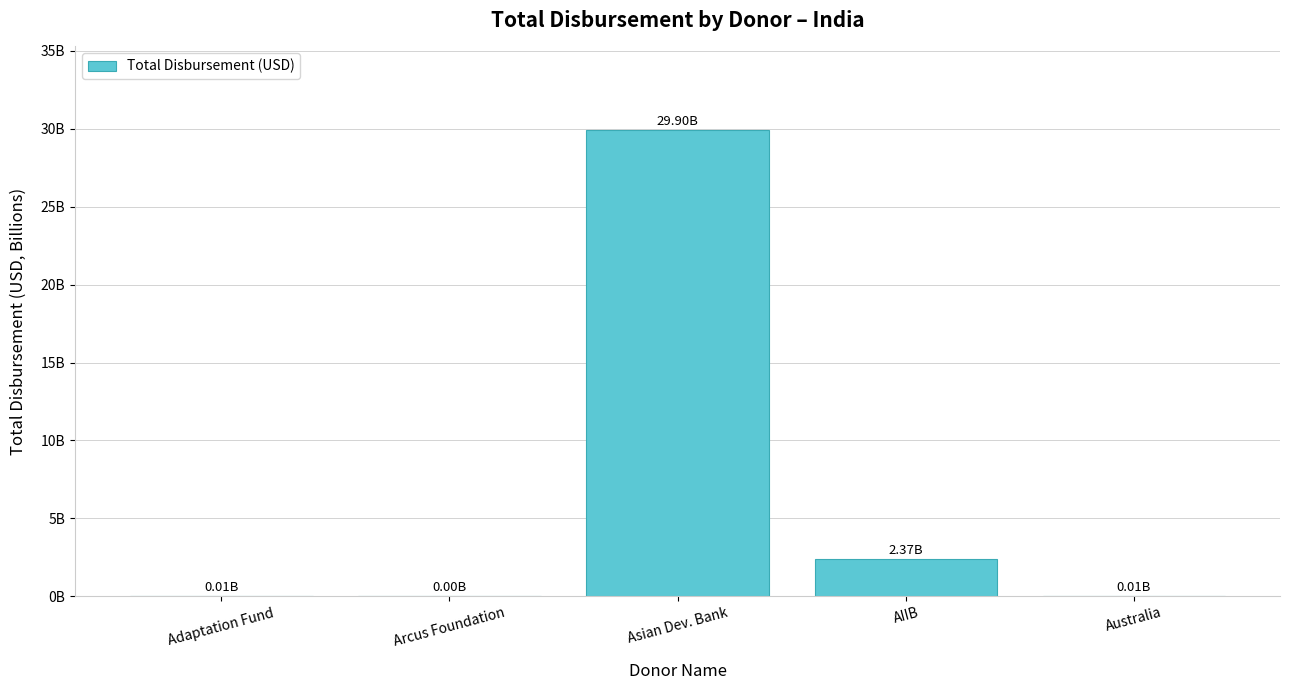

What position from the left is Arcus Foundation?

2